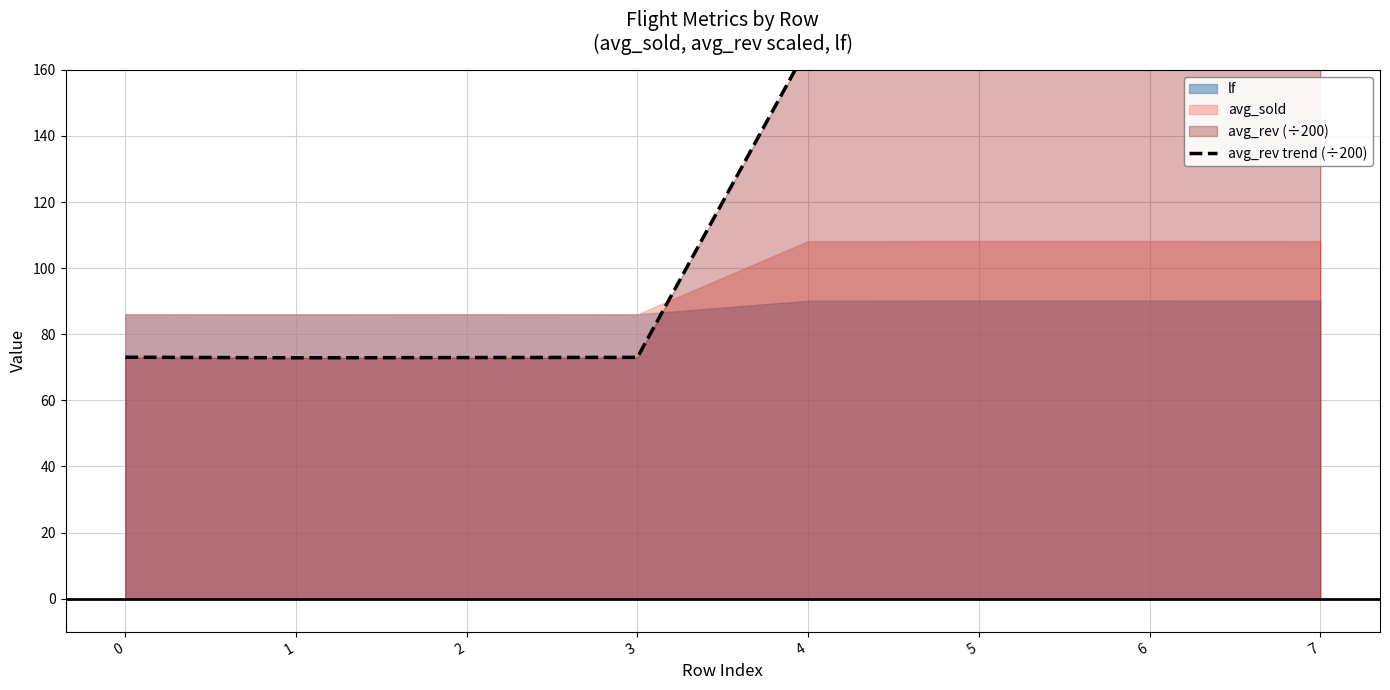

Rank the categories by value from lowest to highest.

1, 2, 3, 0, 5, 7, 6, 4